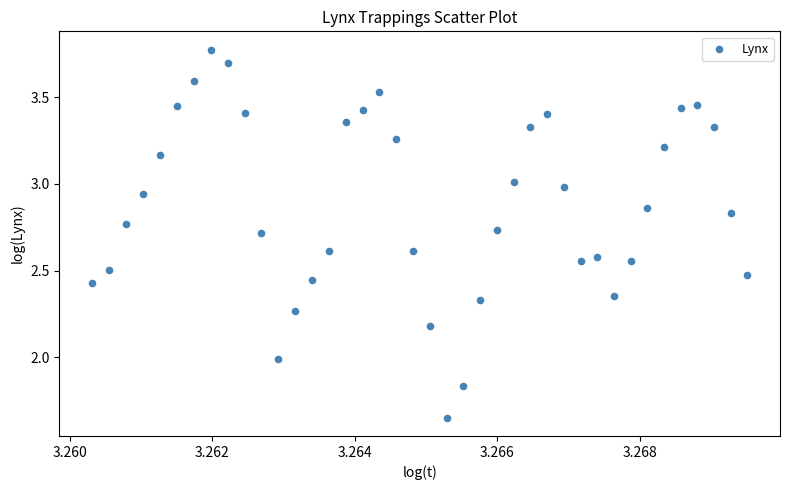

What is the range of Y values (max minus min)?

2.1